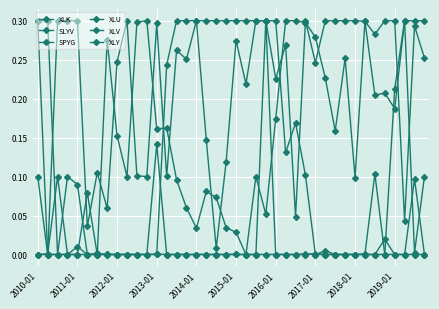

How many distinct data groups are displayed?

6